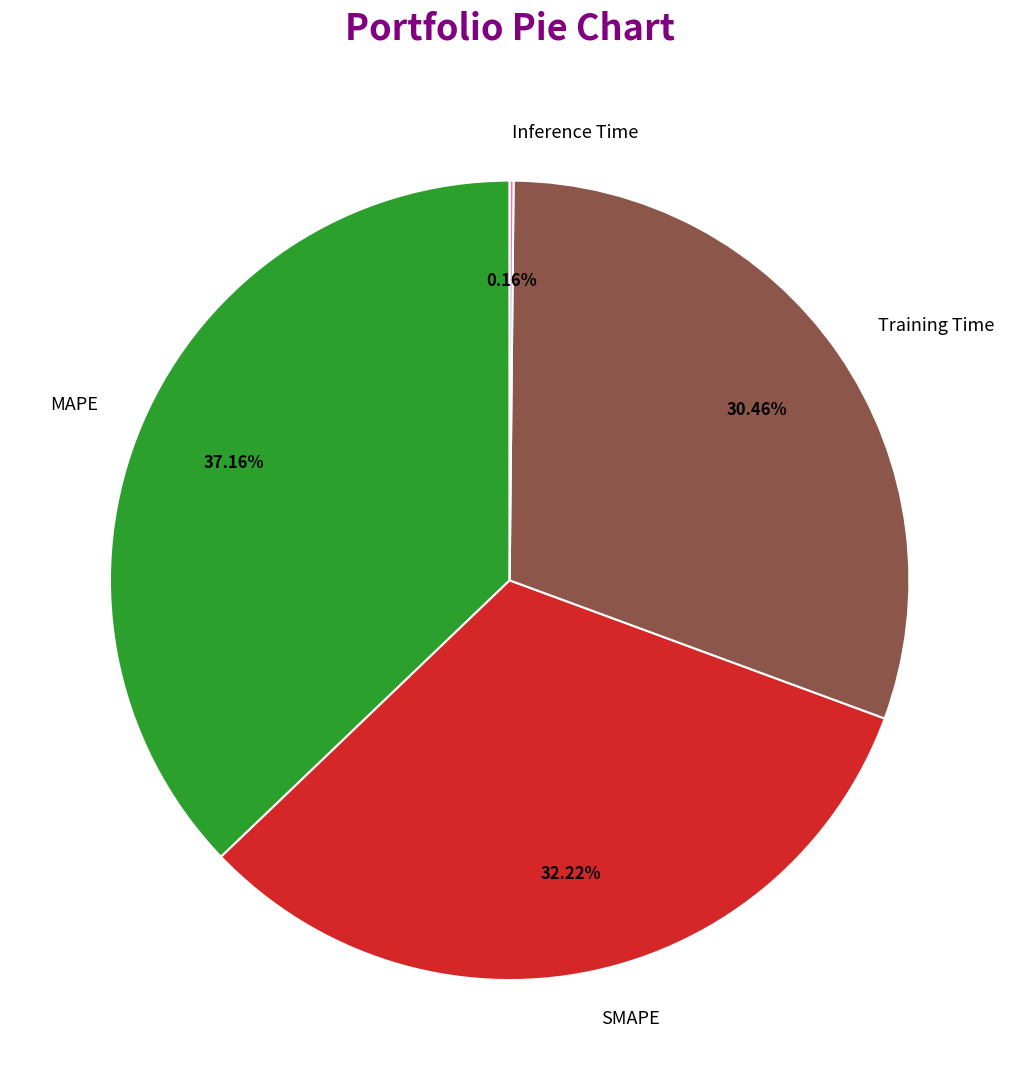

Combined, do Training Time and SMAPE account for over 50%?

Yes